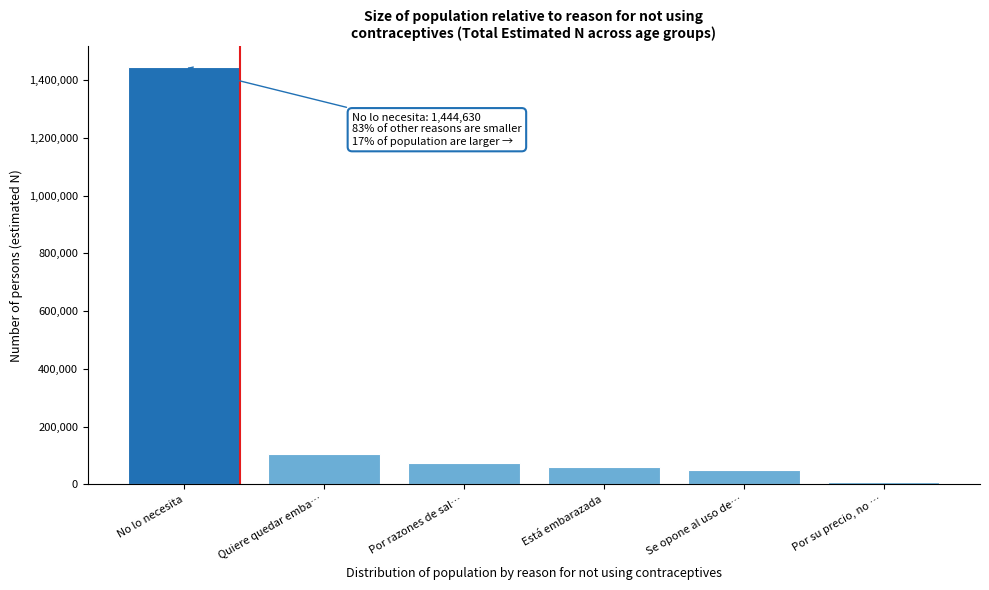

Reading left to right, what are all the values shown in this chart?

No lo necesita=1444630	Quiere quedar emba…=105095	Por razones de sal…=74019	Está embarazada=59489	Se opone al uso de…=50017	Por su precio, no …=8304